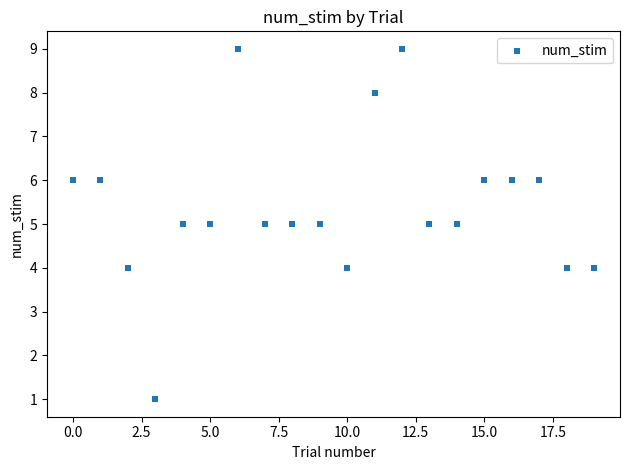

What is the range of Y values (max minus min)?

8